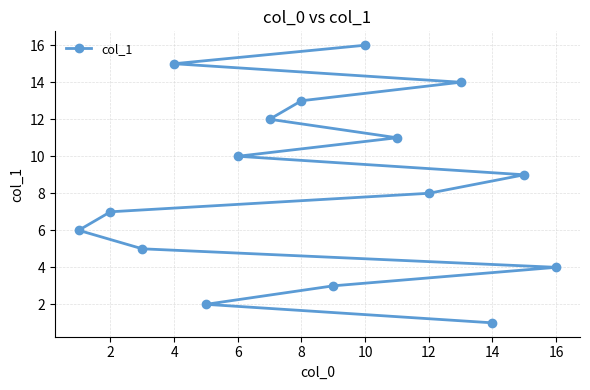

Which category has the lowest value across all series?

14